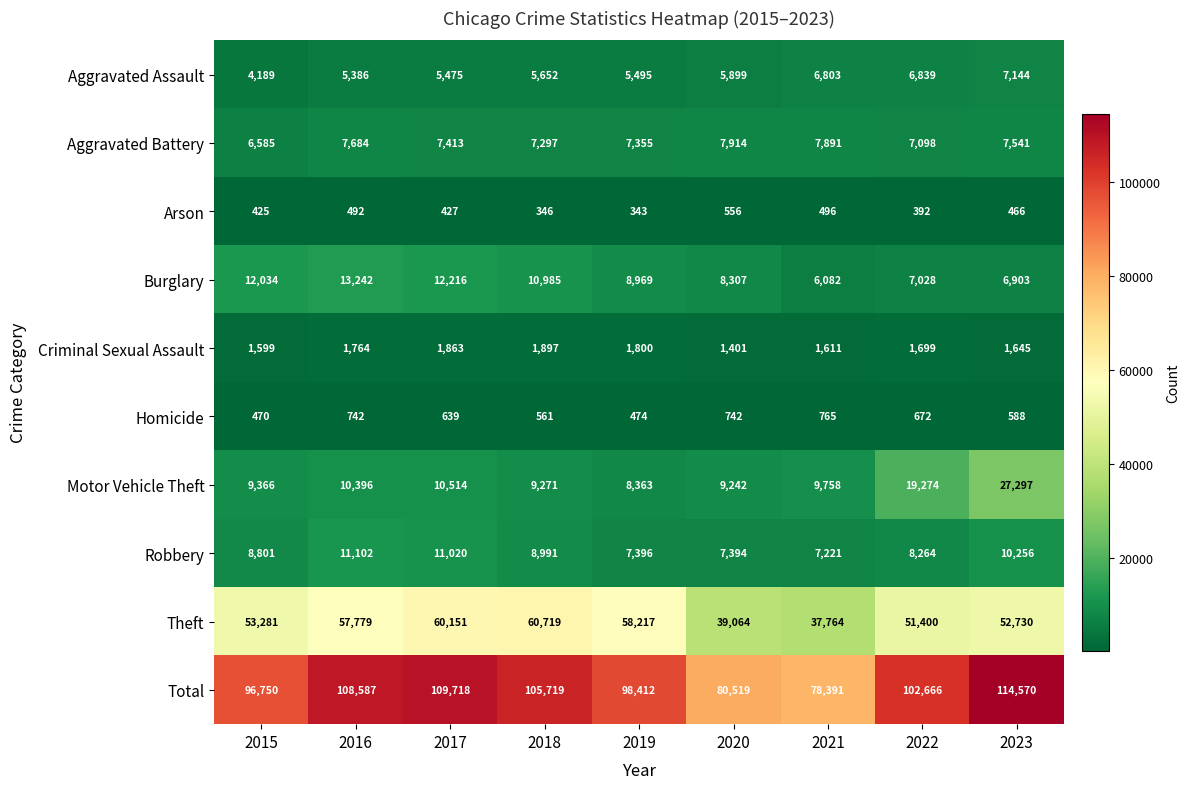

Where is Homicide nearest to the value 617?

2017